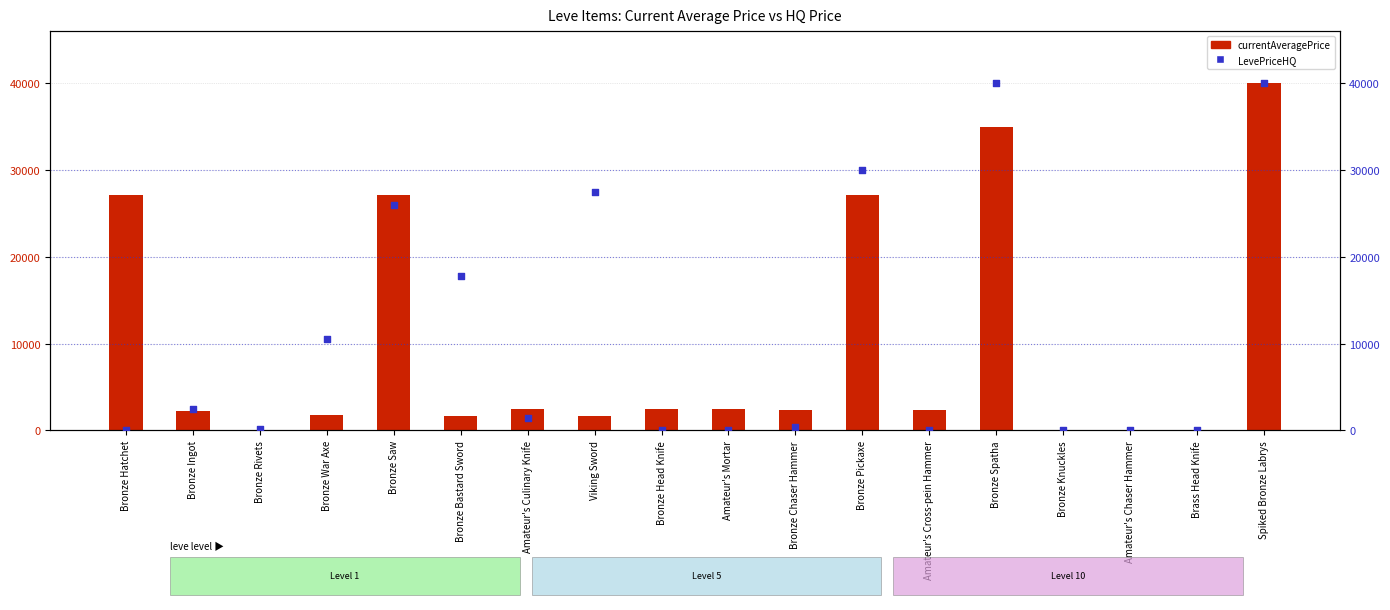

At how many categories does at least one series exceed 28267?

3